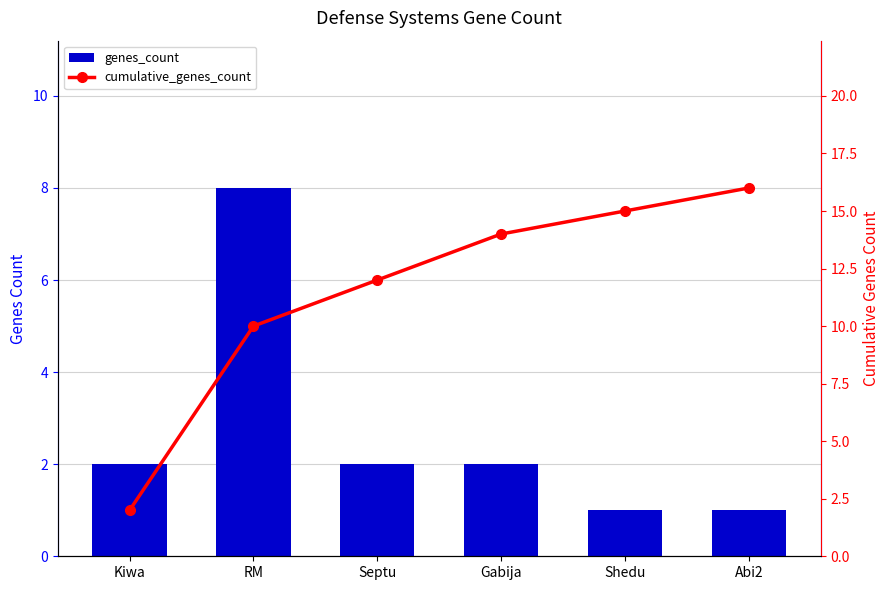

Which series has the largest range (max minus min)?

cumulative_genes_count